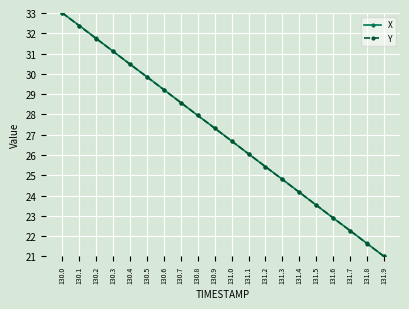

At how many categories does at least one series exceed 30?

5